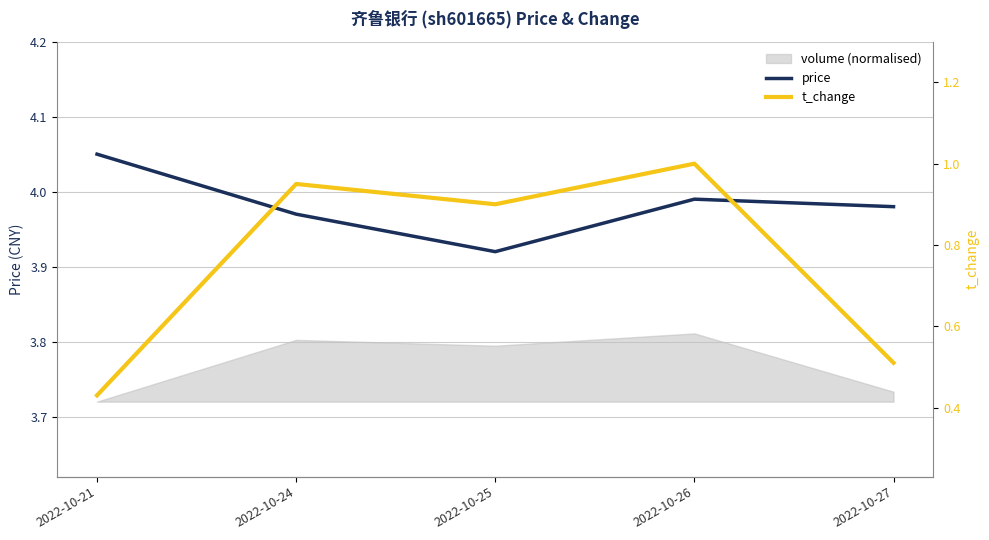

In t_change, how many points are lower than both neighbors (excluding endpoints)?

1